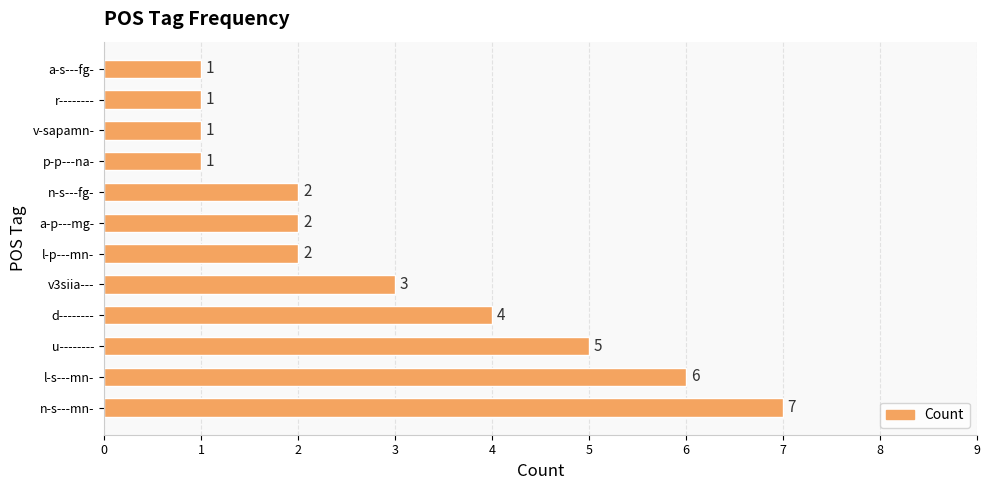

Reading top to bottom, transcribe all the data shown in this chart.

1	1	1	1	2	2	2	3	4	5	6	7